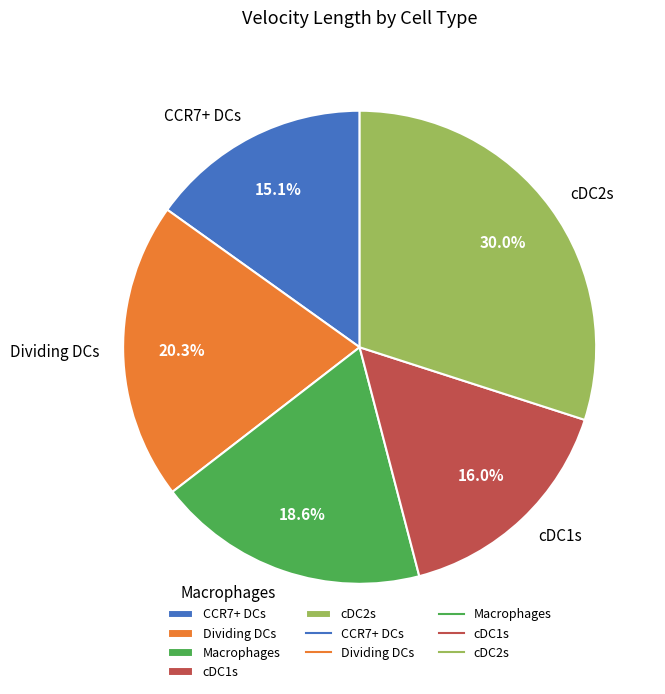

Count the number of slices in the pie.

5